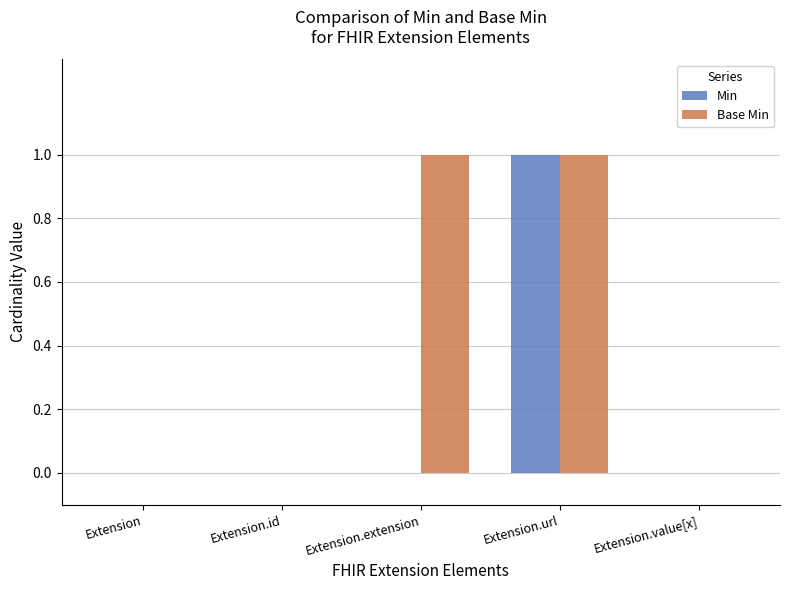

Does the chart contain stacked bars?

No